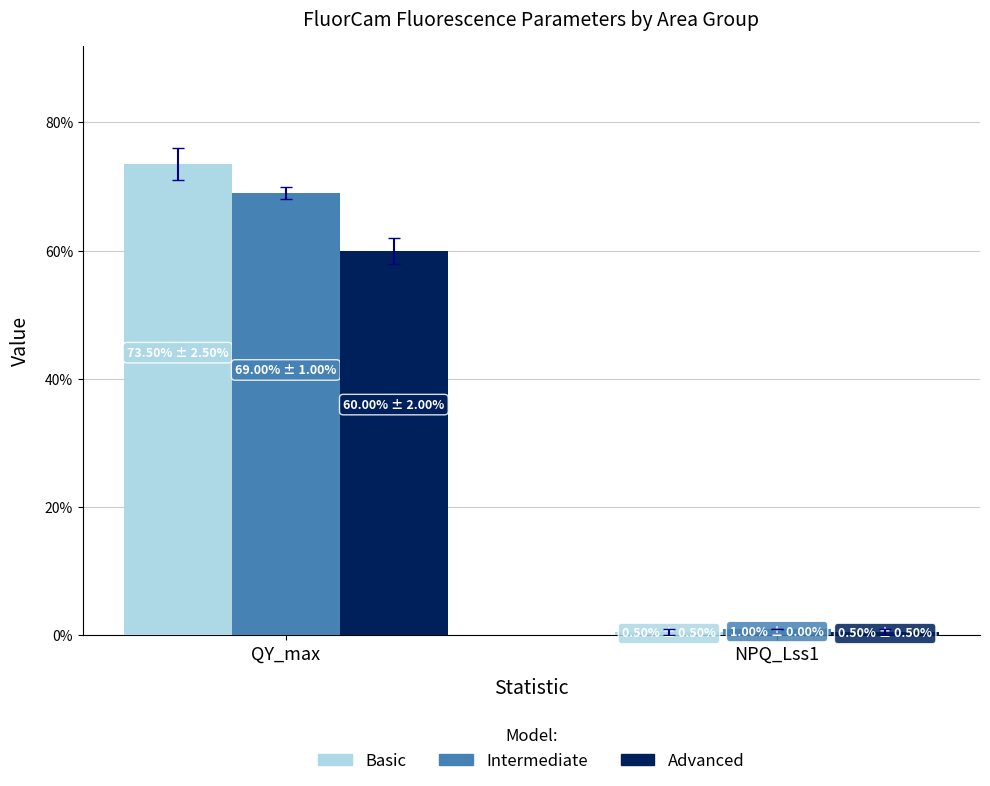

List the series in order of their overall mean, highest first.

Basic, Intermediate, Advanced